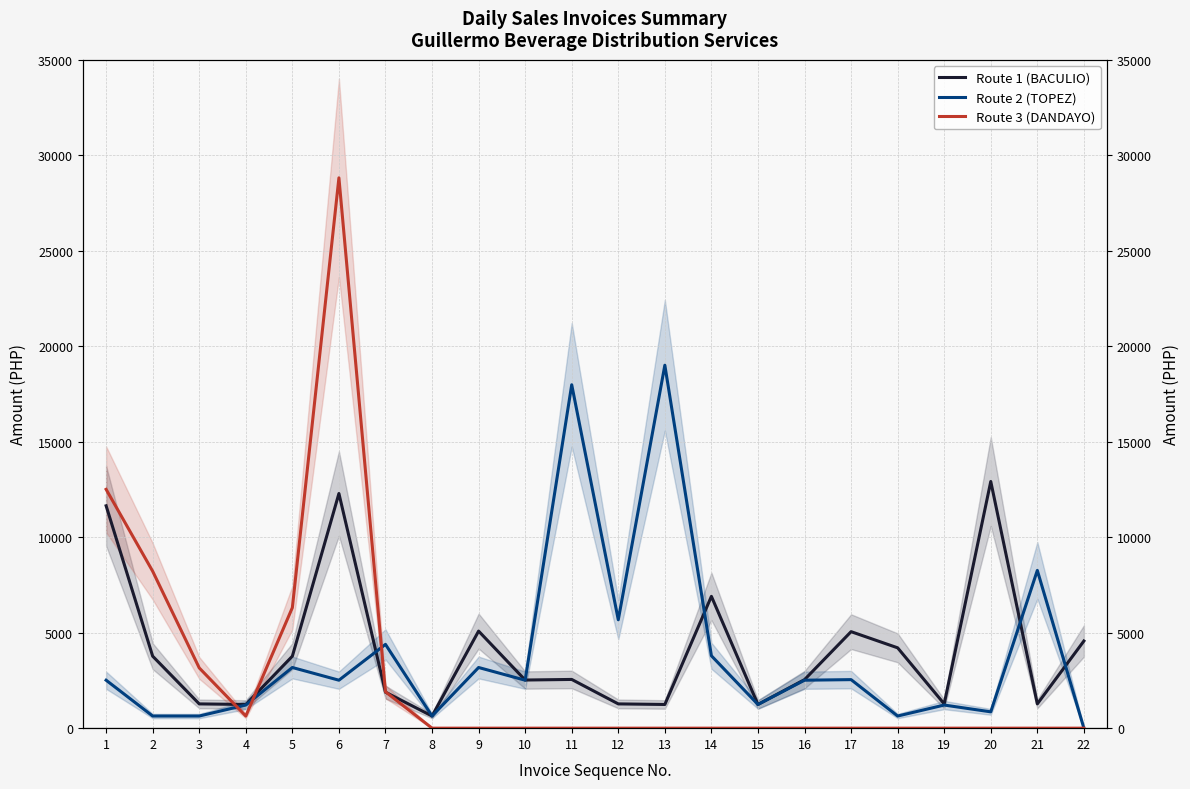

True or false: Route 3 (DANDAYO) and Route 1 (BACULIO) intersect in this chart.

True